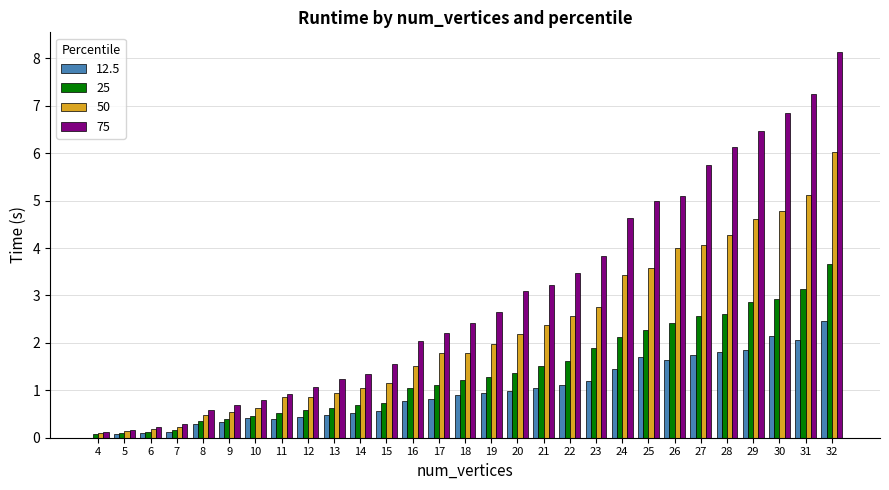

How many data points in 25 are above 1?

17